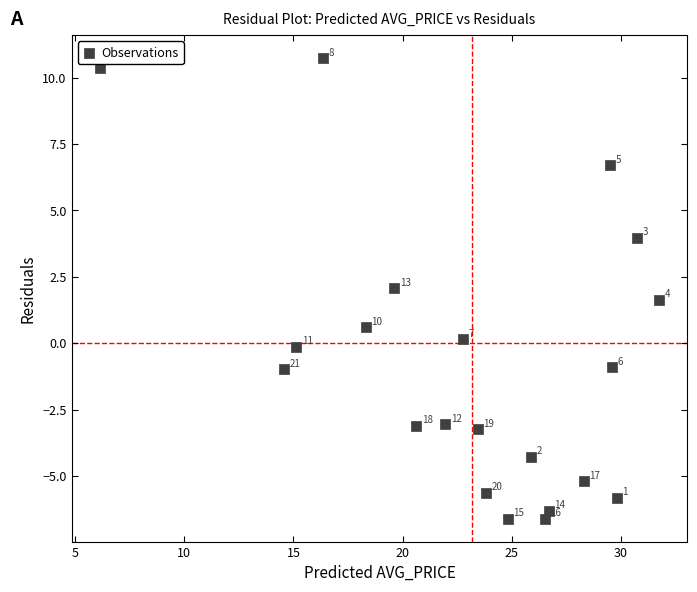

What Y value in the scatter plot is closest to 2?

2.1